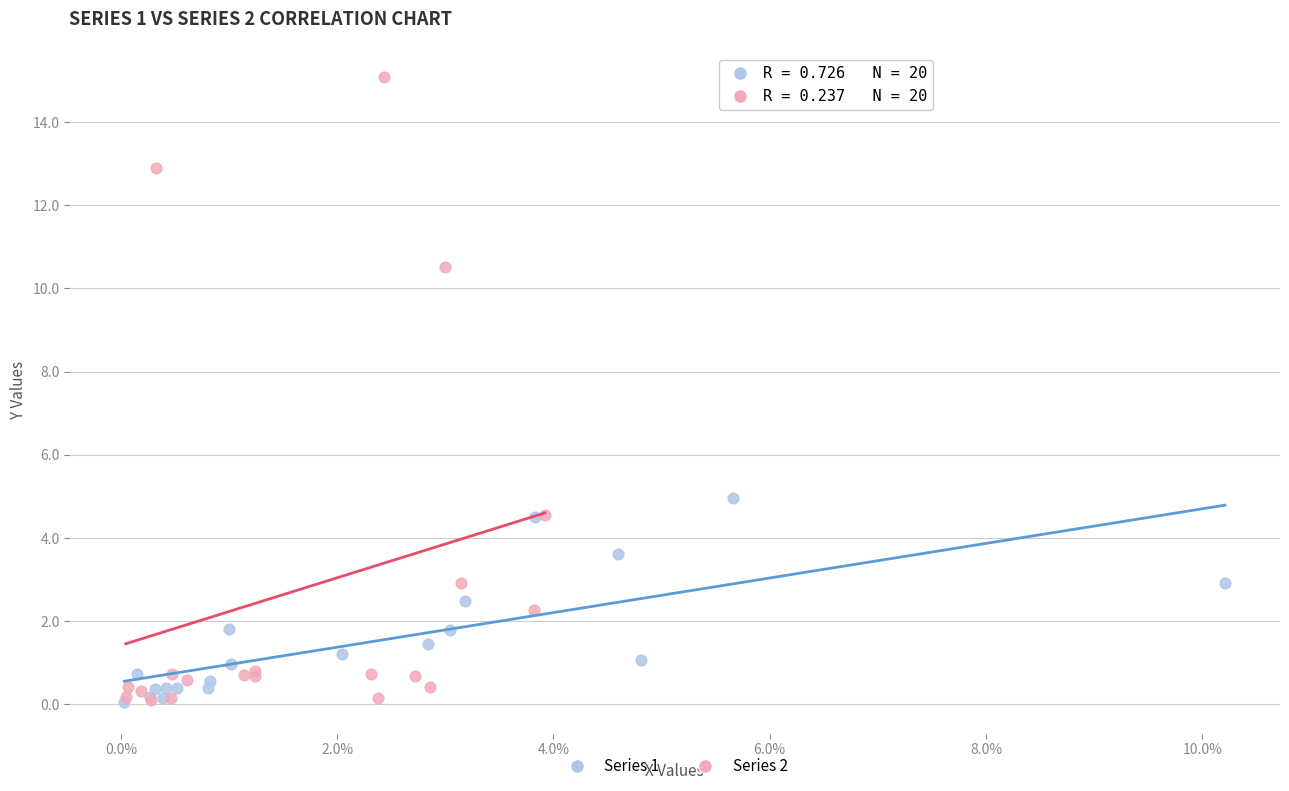

Which series contains the highest Y value?

Series 2